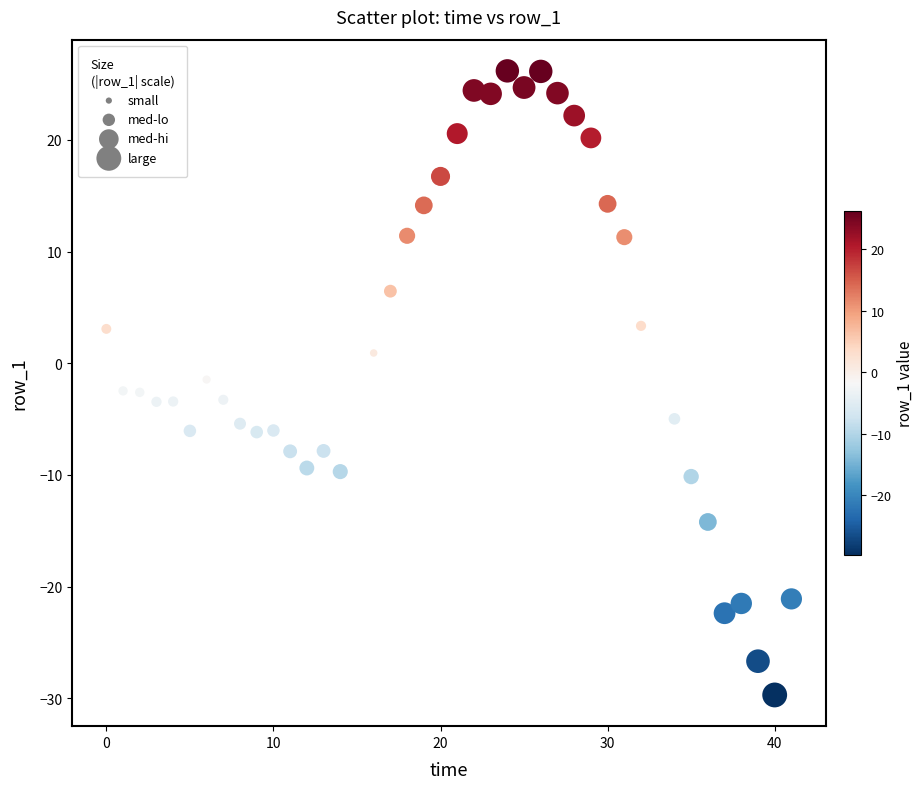

What is the range of X values (max minus min)?

41.0